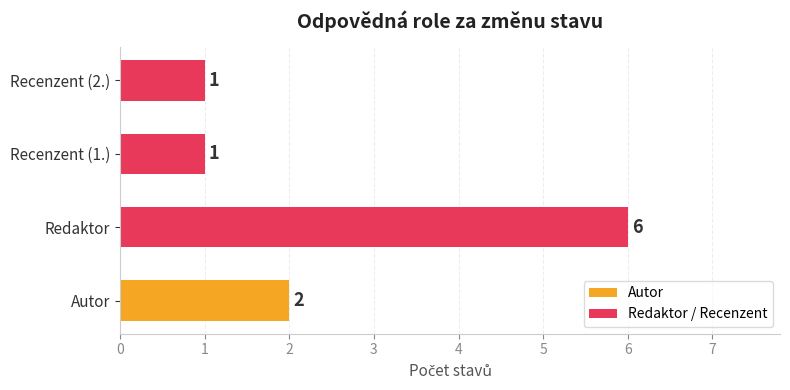

True or false: the data shows 1 at Recenzent (2.).

True